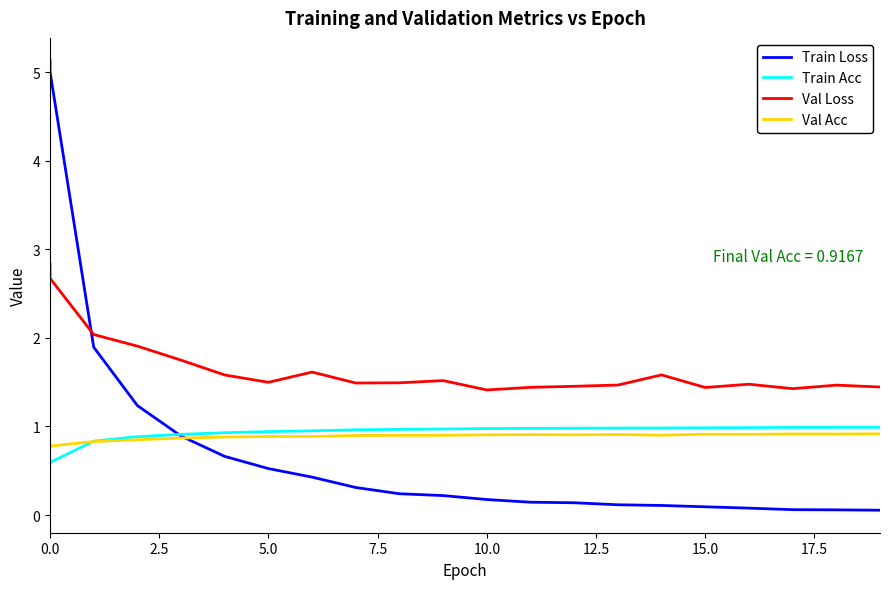

True or false: Train Loss has more than 2 interior local peaks.

False